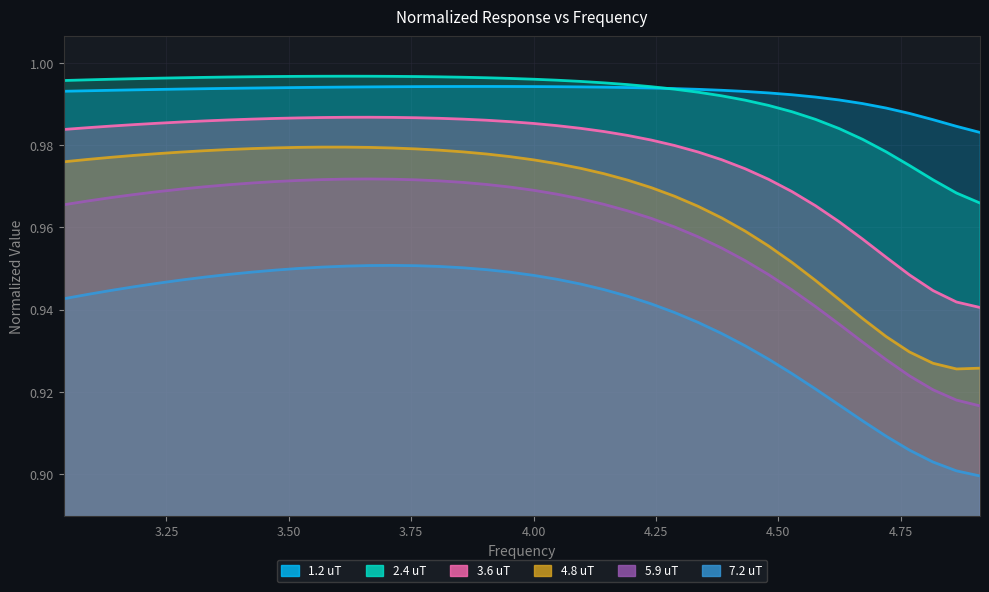

Which series has the largest range (max minus min)?

5.9 uT